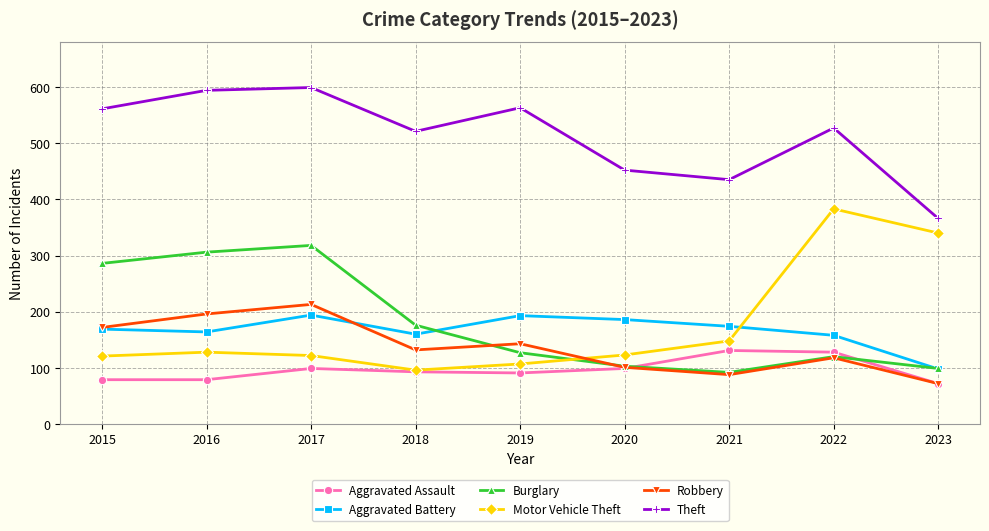

Is the value of Aggravated Assault at 2022 greater than the value of Theft at 2023?

No